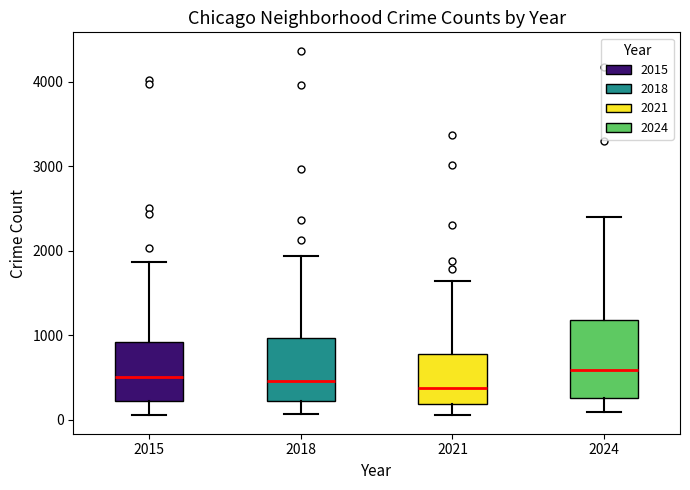

Reading left to right, read every box against the y-axis: the position of its median line, the range the box covers, and the ends of its whiskers. The values are not printed on the chart, so give them approximately, as read against the axis.

2015: median 500, box 200 to 900, whiskers 100 to 1900
2018: median 500, box 200 to 1000, whiskers 100 to 1900
2021: median 400, box 200 to 800, whiskers 100 to 1600
2024: median 600, box 300 to 1200, whiskers 100 to 2400